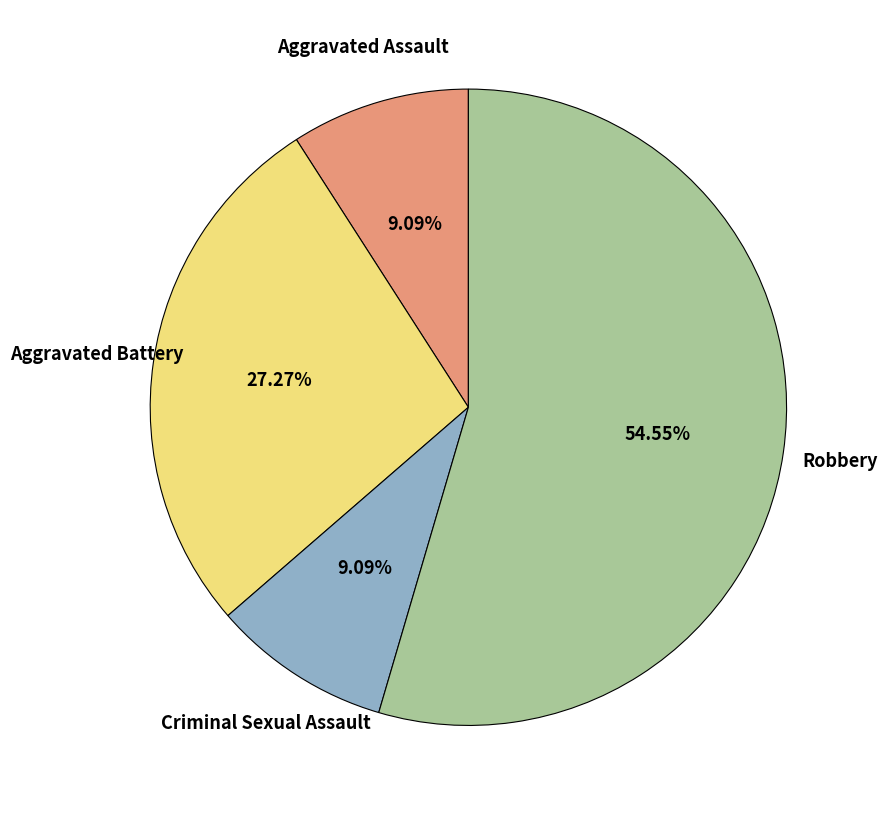

To the nearest percent, what is the difference between the largest and smallest slice percentages?

45%